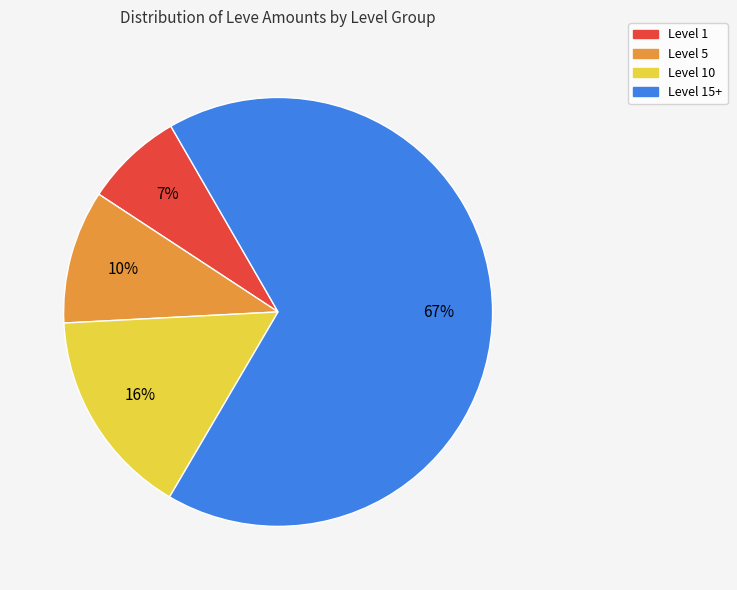

To the nearest percent, what is the average slice percentage?

25%